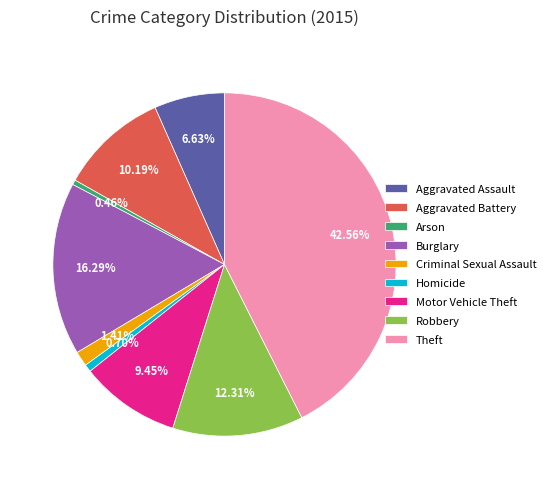

What is the largest slice in the pie chart?

Theft